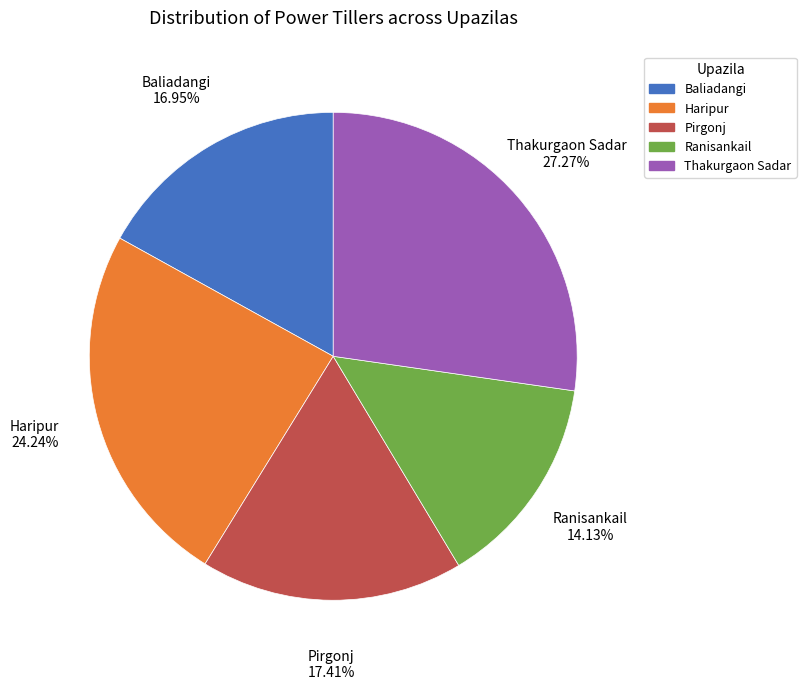

What is the ratio of the value at Pirgonj to the value at Ranisankail?

1.2